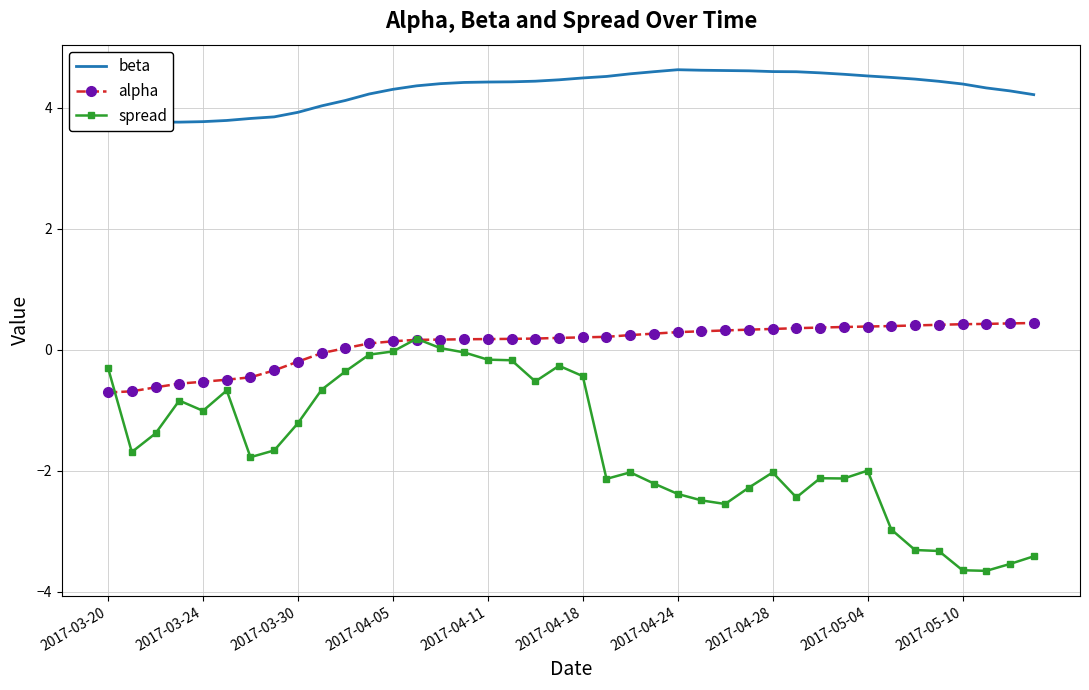

The spread series shows -2.3 at 2017-04-28. True or false?

False